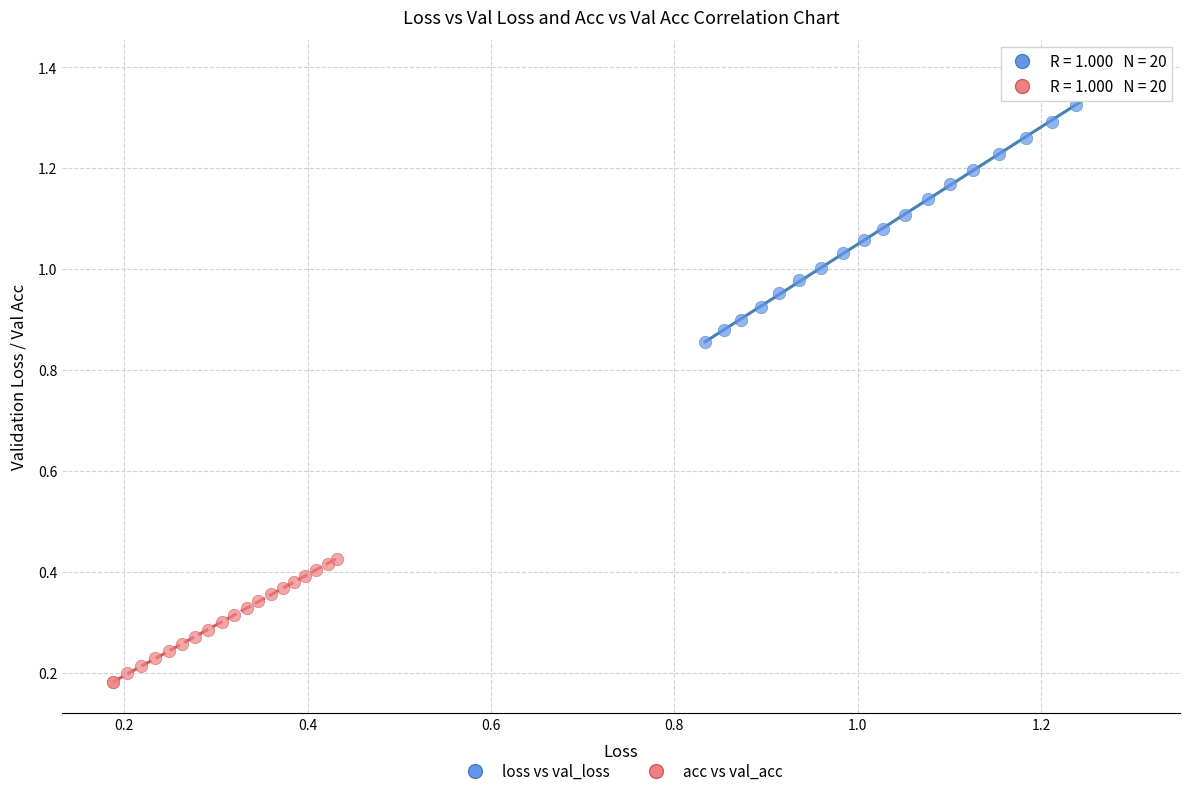

Which series contains the highest Y value?

loss vs val_loss